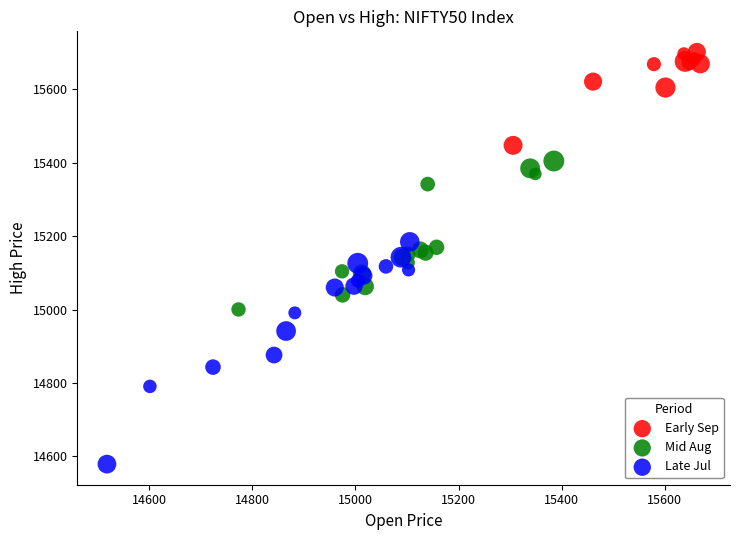

Which series has the largest Y range (max minus min)?

Late Jul